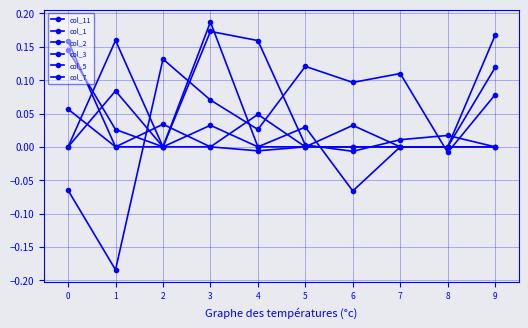

Which series has the widest spread of values?

col_11